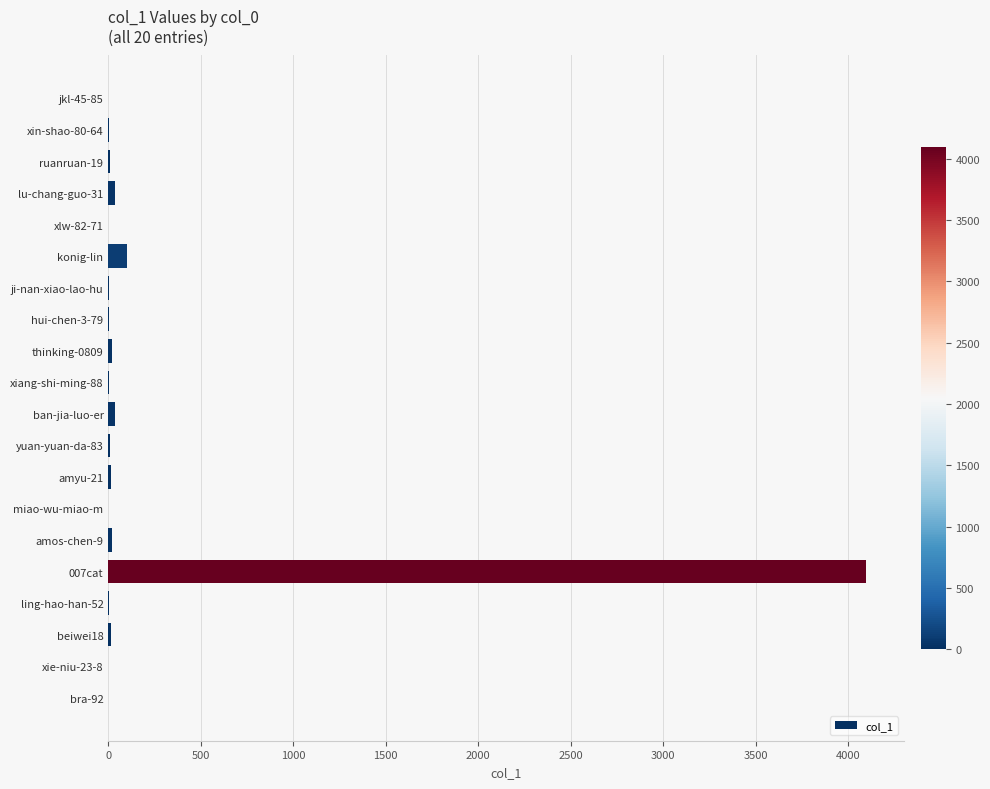

True or false: the data shows 0 at bra-92.

True